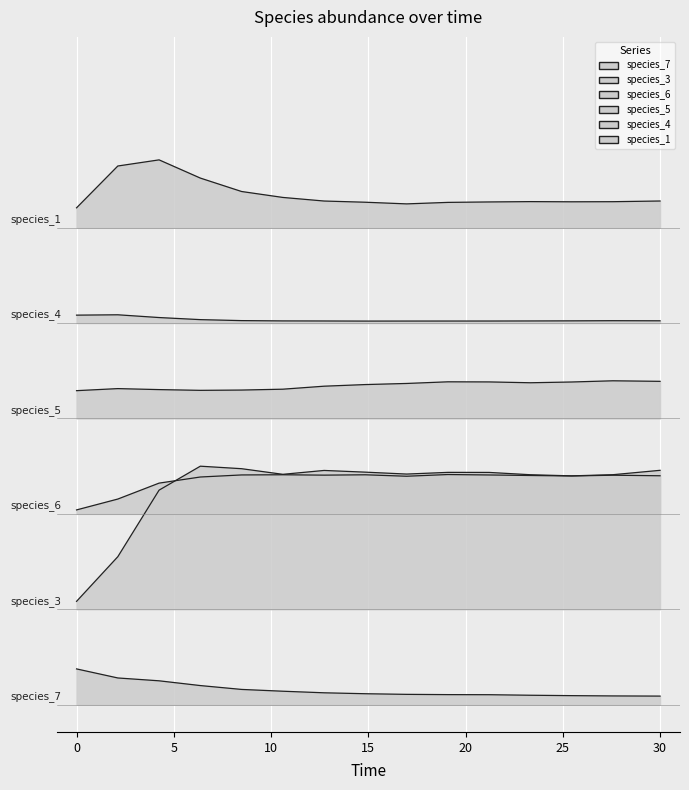

What is the sum of the species_5 values at 10 and 10?

2.3